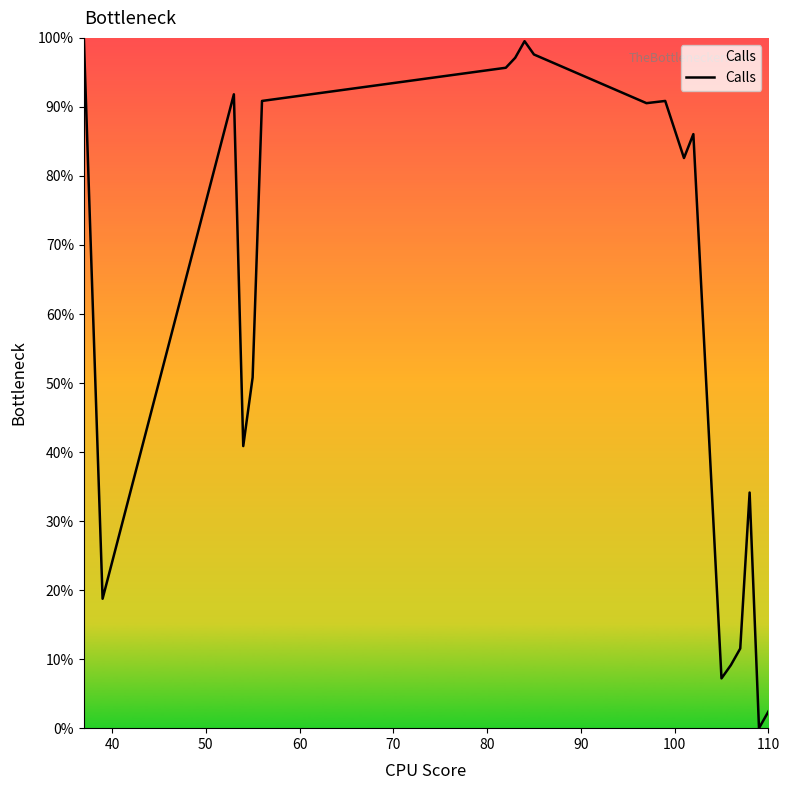

How many categories are shown in the chart?

20